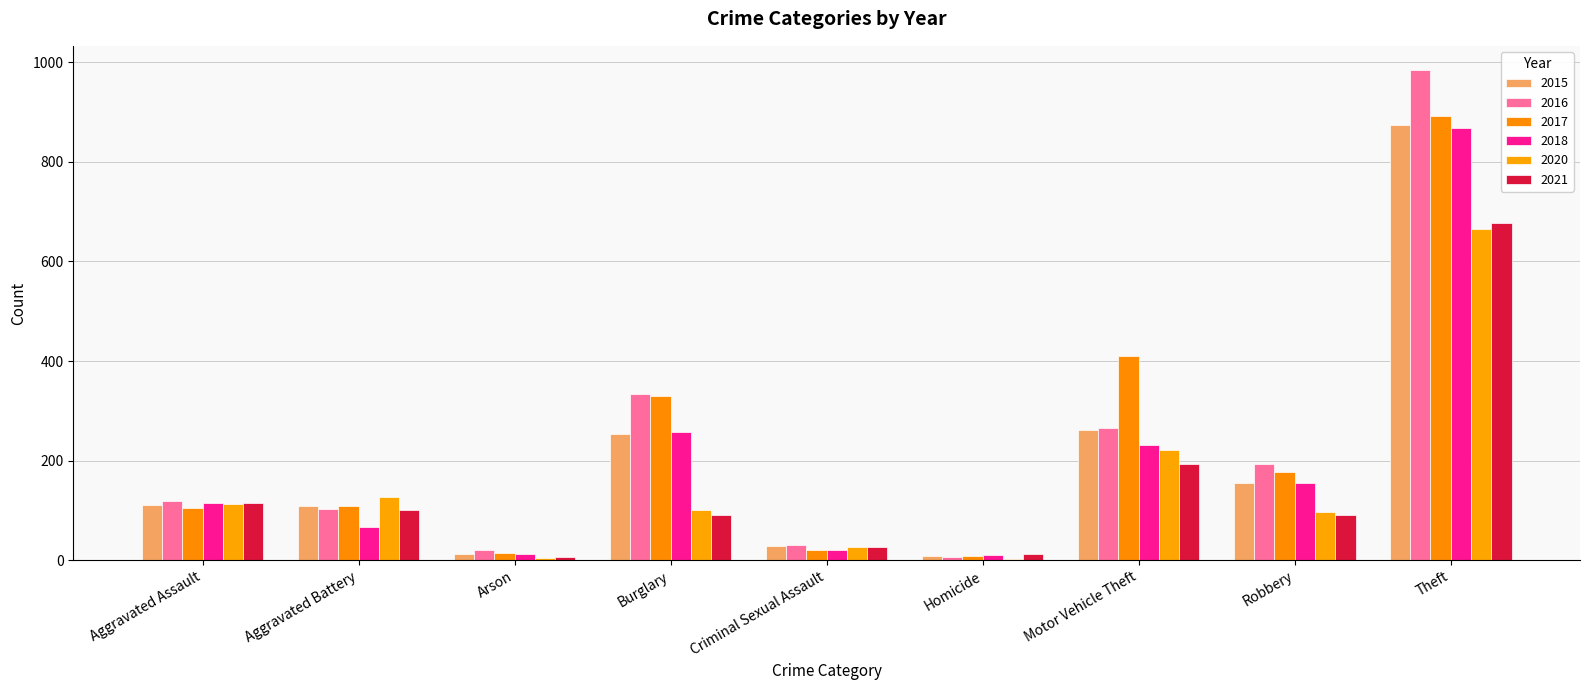

What is the sum of the 2016 values at Theft and Burglary?

1317